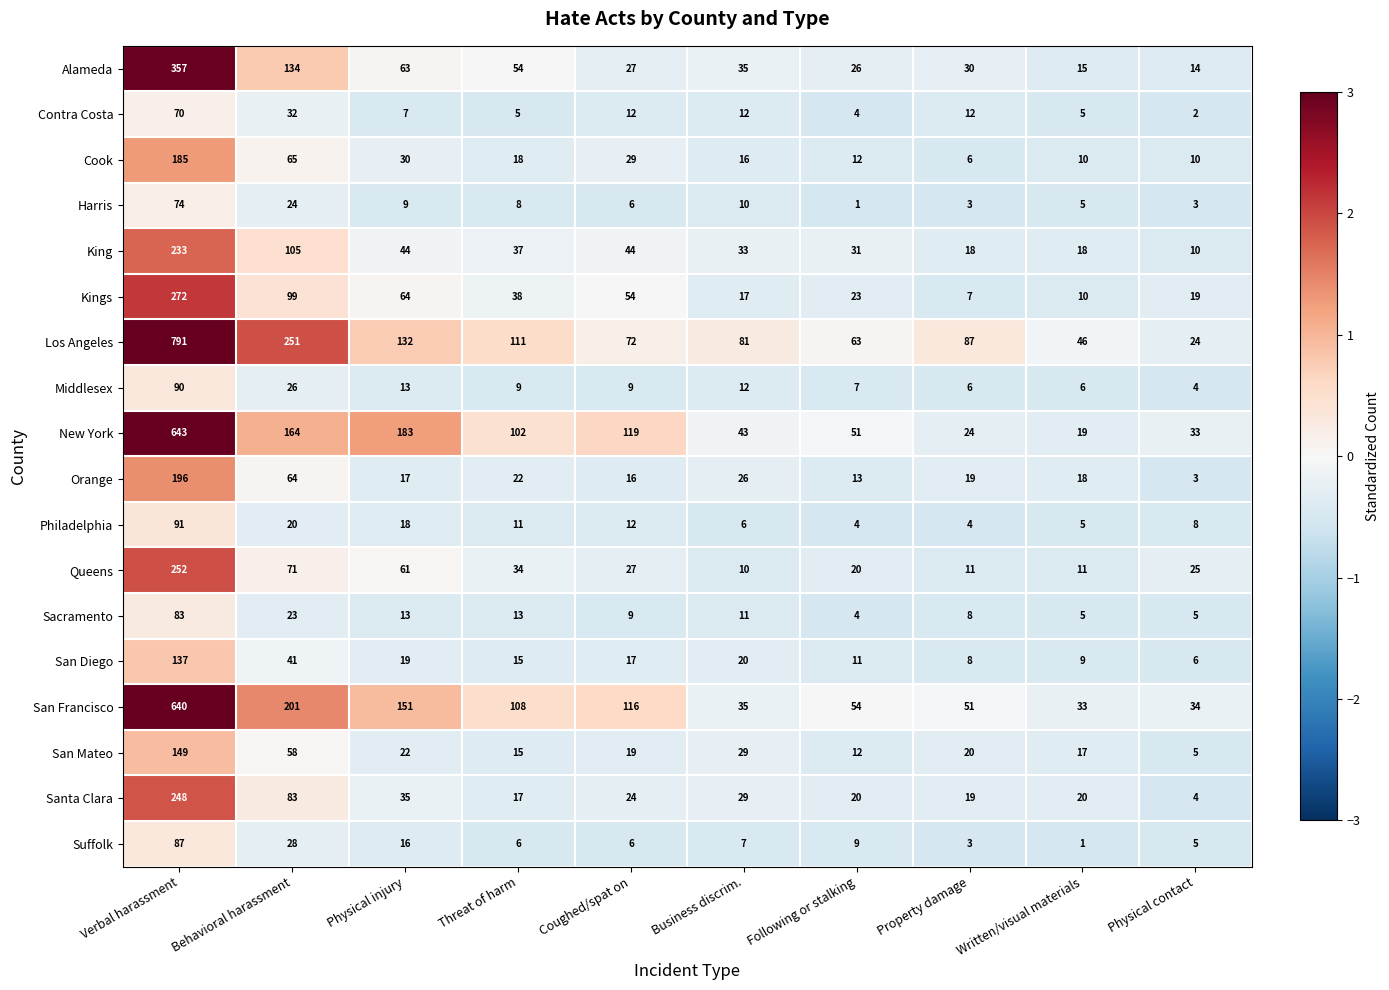

Is it true that Harris equals 74 at Verbal harassment?

True